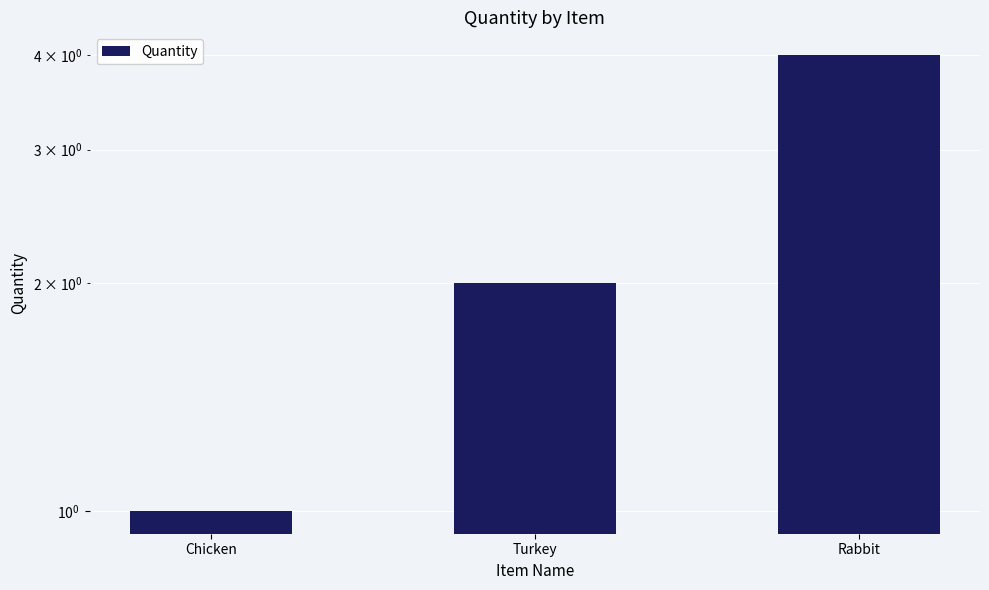

Which label corresponds to the smallest value in the chart?

Chicken